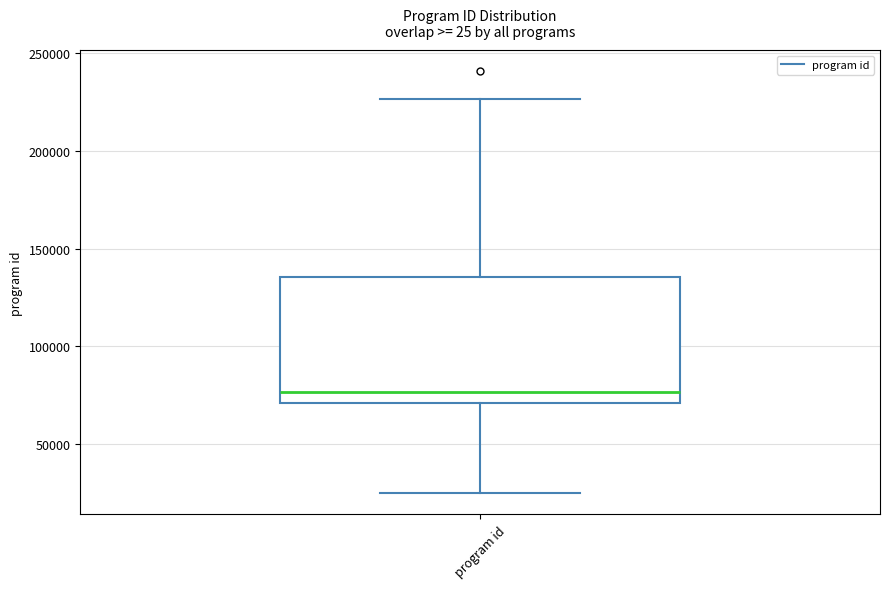

Where does the lower whisker of the box for program id end on the y-axis? The values are not printed on the chart, so give them approximately, as read against the axis.

25000